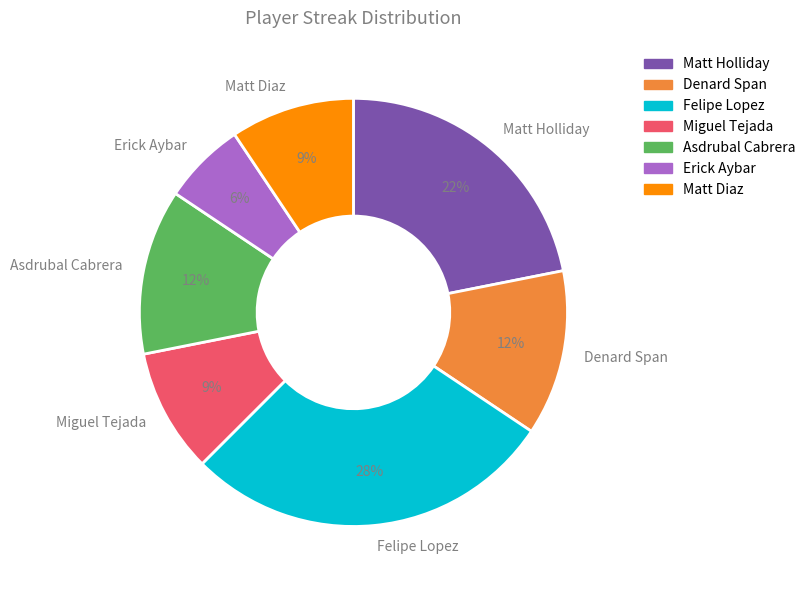

Count the number of slices in the pie.

7